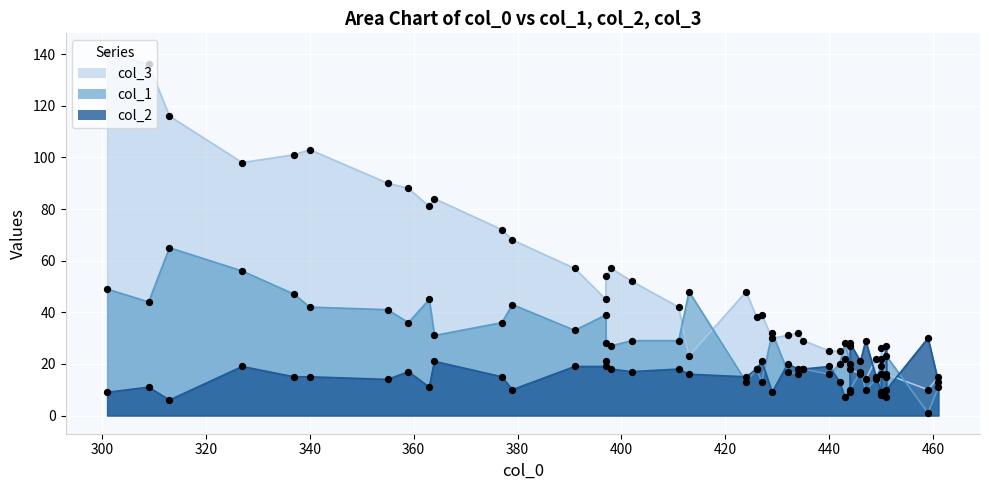

Which series reaches the maximum Y coordinate?

col_3